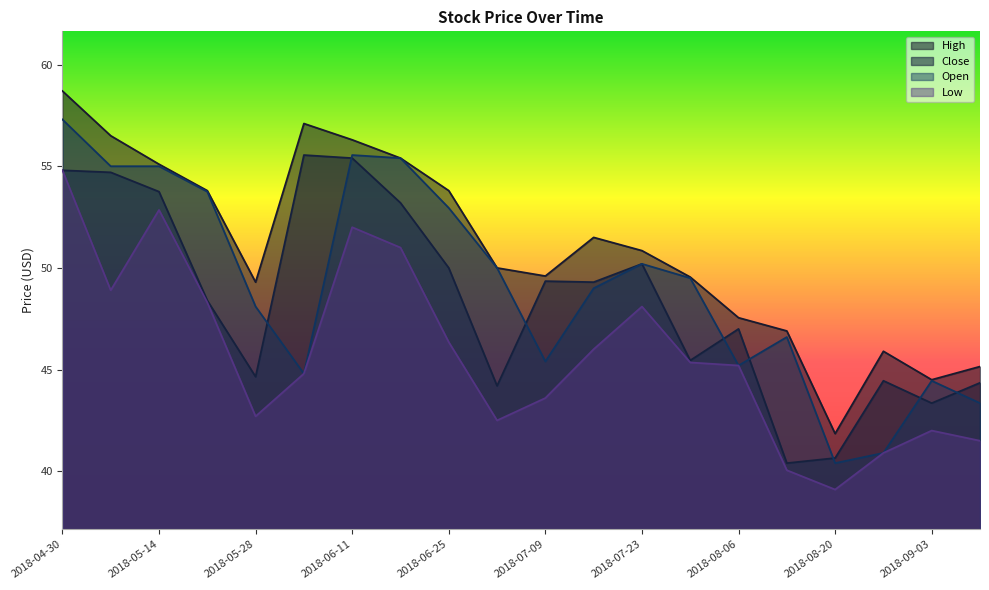

Reading left to right, transcribe all the data shown in this chart.

High: 58.7	56.5	55.1	53.8	49.3	57.1	56.3	55.4	53.8	50.0	49.6	51.5	50.8	49.5	47.5	46.9	41.8	45.9	44.5	45.2
Close: 54.8	54.7	53.8	48.4	44.7	55.5	55.4	53.2	50.0	44.2	49.3	49.3	50.2	45.5	47.0	40.4	40.7	44.5	43.3	44.3
Open: 57.3	55.0	55.0	53.8	48.1	44.8	55.5	55.4	53.0	50.0	45.4	49.0	50.2	49.5	45.2	46.6	40.4	40.9	44.5	43.3
Low: 54.8	48.9	52.8	48.3	42.7	44.8	52.0	51.0	46.3	42.5	43.6	46.0	48.1	45.3	45.2	40.0	39.1	40.9	42.0	41.5